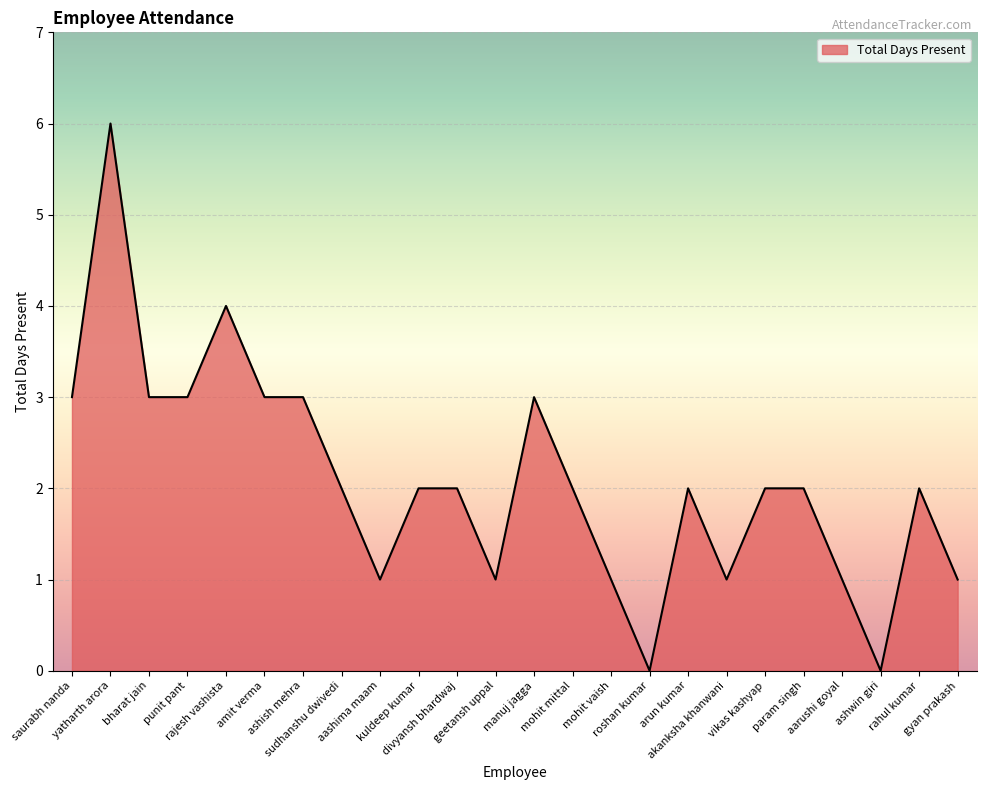

Reading left to right, transcribe all the data shown in this chart.

saurabh nanda=3	yatharth arora=6	bharat jain=3	punit pant=3	rajesh vashista=4	amit verma=3	ashish mehra=3	sudhanshu dwivedi=2	aashima maam=1	kuldeep kumar=2	divyansh bhardwaj=2	geetansh uppal=1	manuj jagga=3	mohit mittal=2	mohit vaish=1	roshan kumar=0	arun kumar=2	akanksha khanwani=1	vikas kashyap=2	param singh=2	aarushi goyal=1	ashwin giri=0	rahul kumar=2	gyan prakash=1